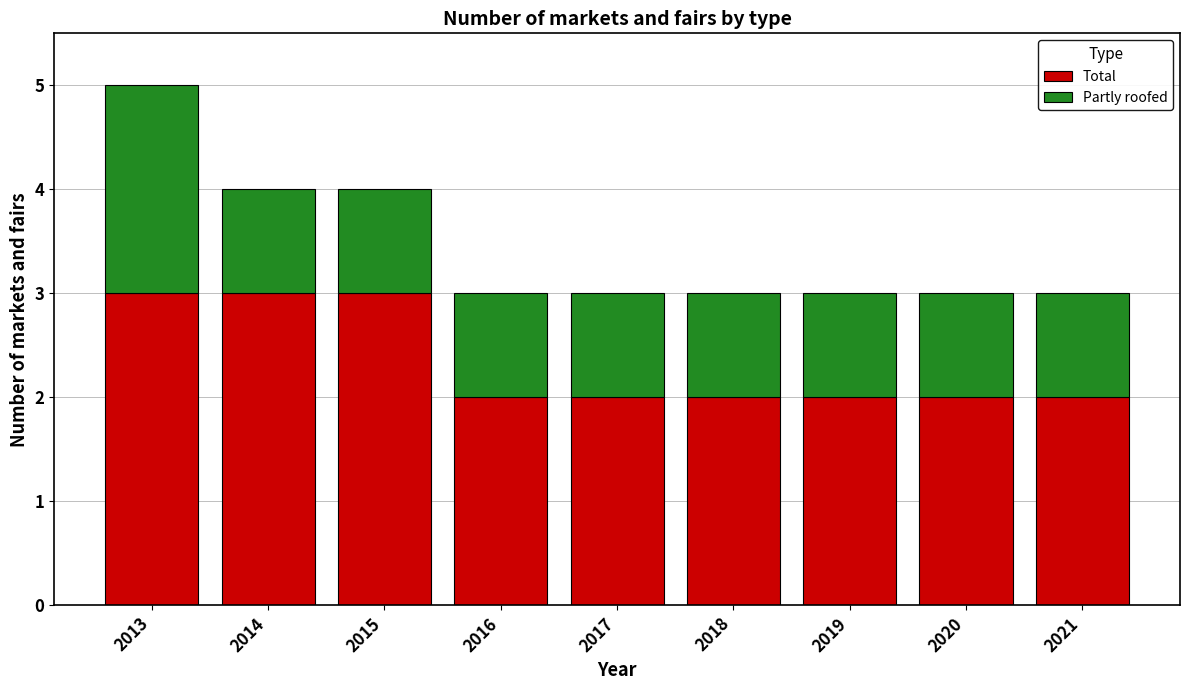

What is the maximum value for Total?

3